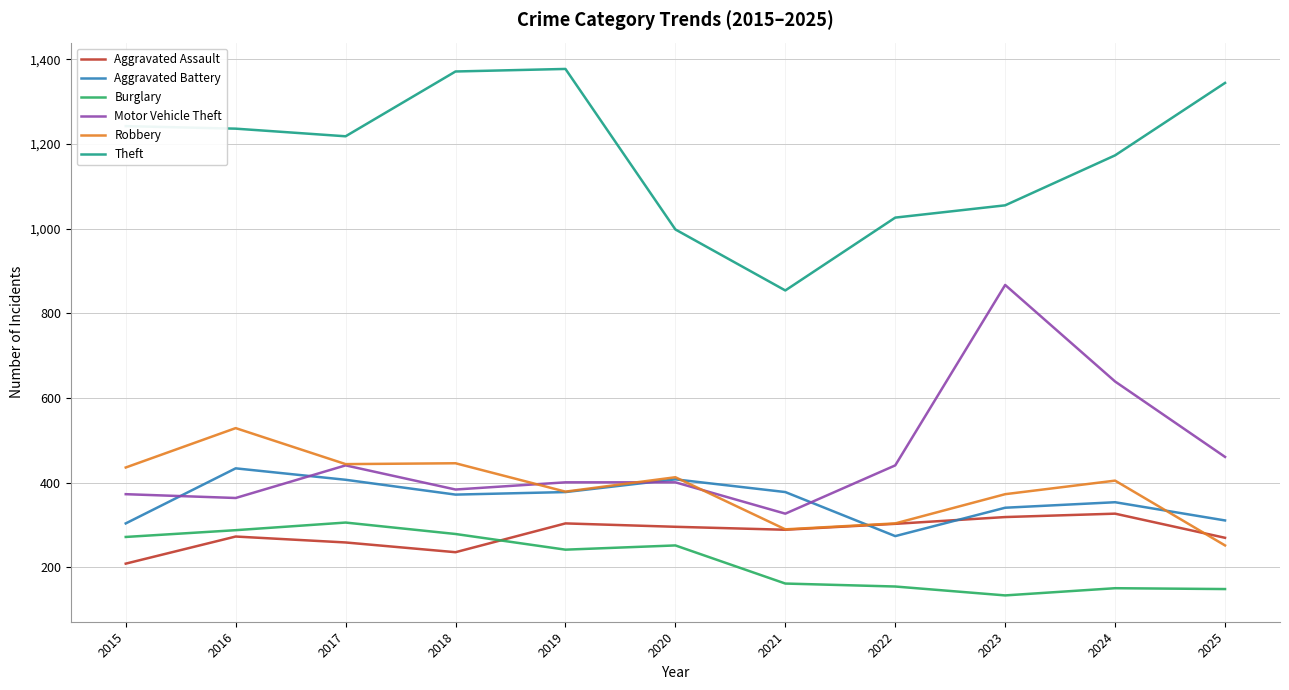

What is the total value across all series at 2016?

3124